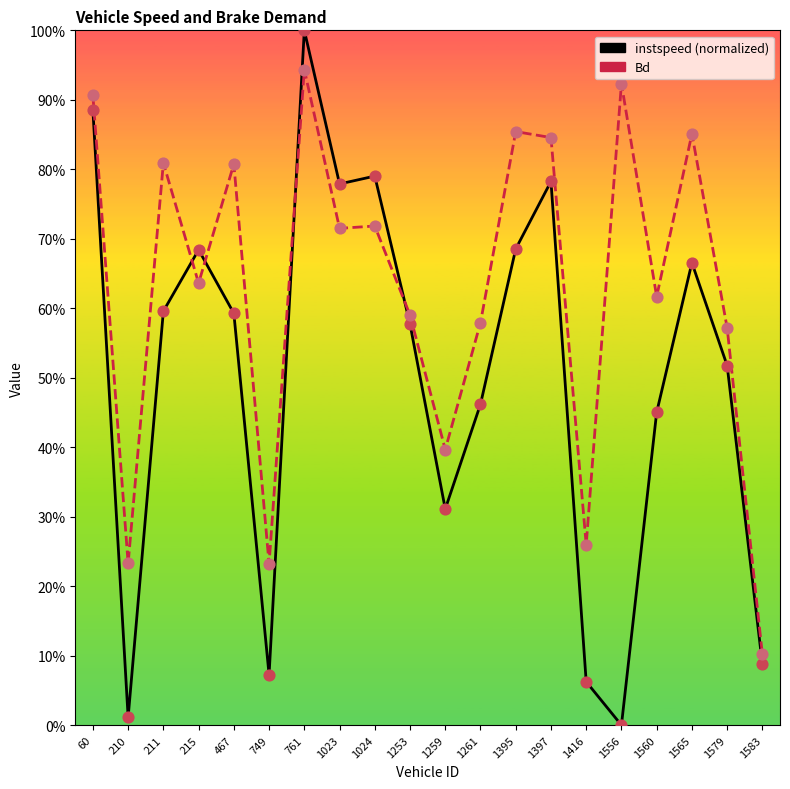

At how many categories does at least one series exceed 0?

20